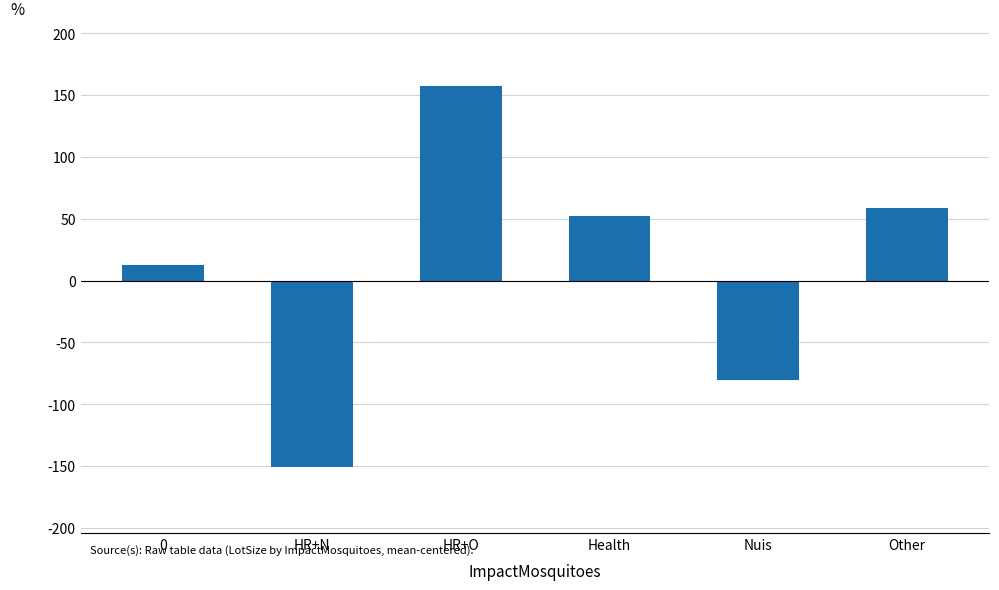

How many bars are there in total?

6